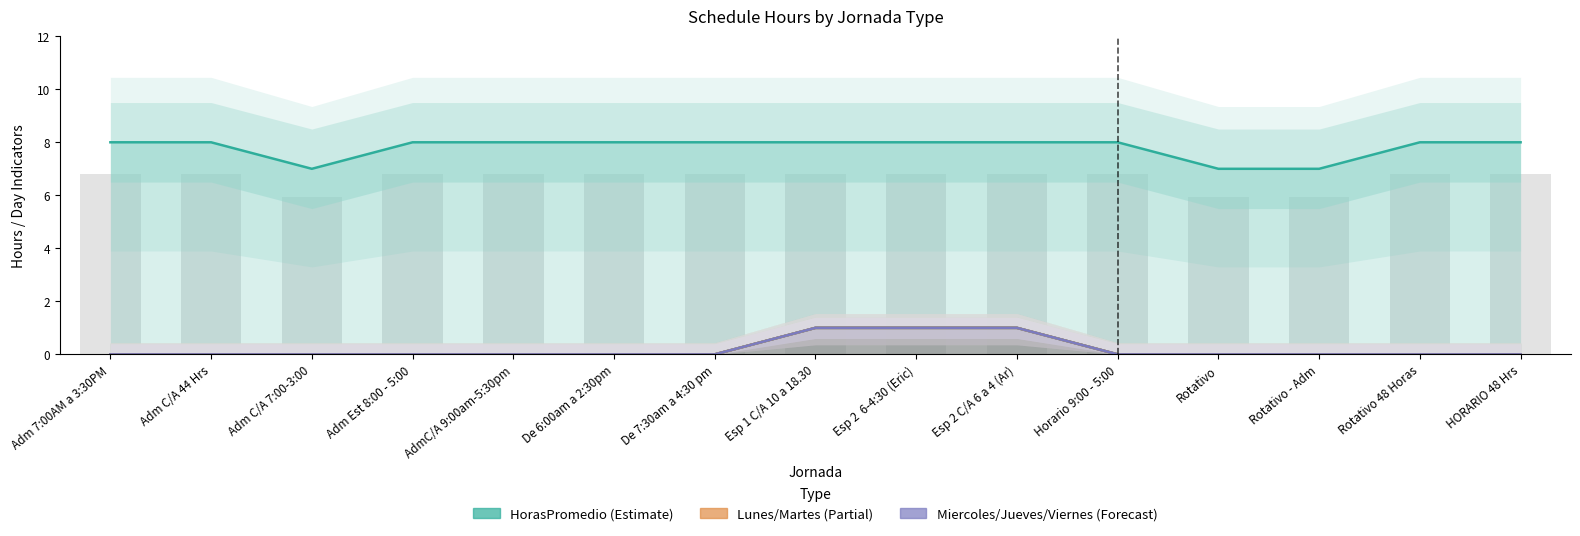

Which series has the widest spread of values?

HorasPromedio (Estimate)